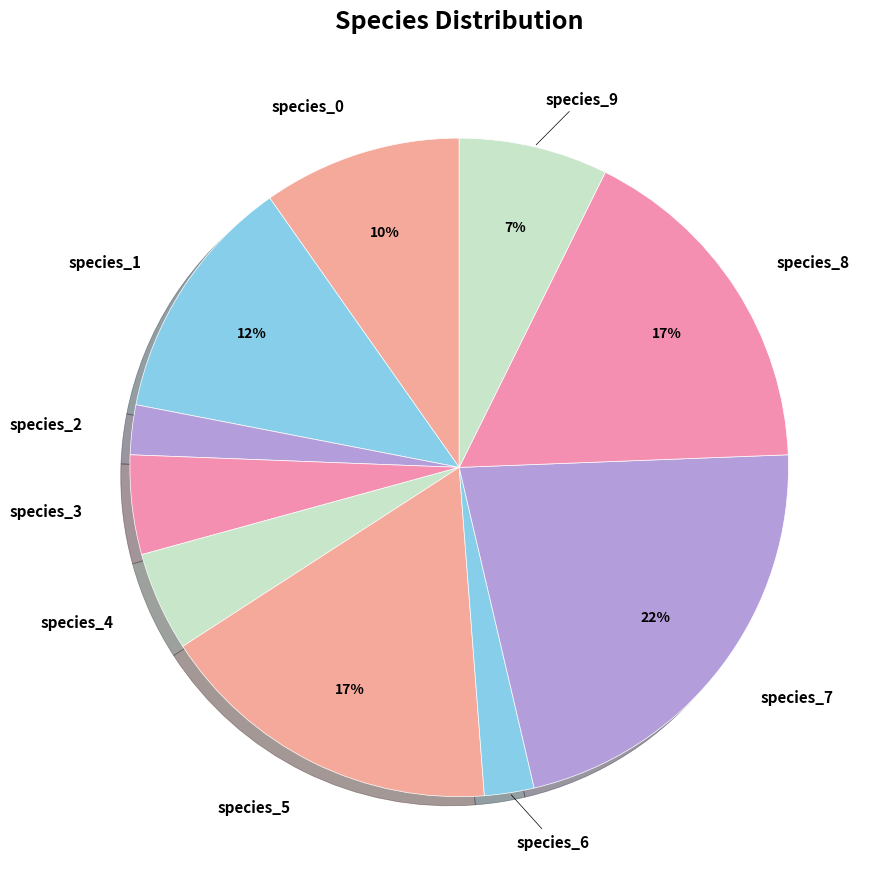

Count the number of slices in the pie.

10